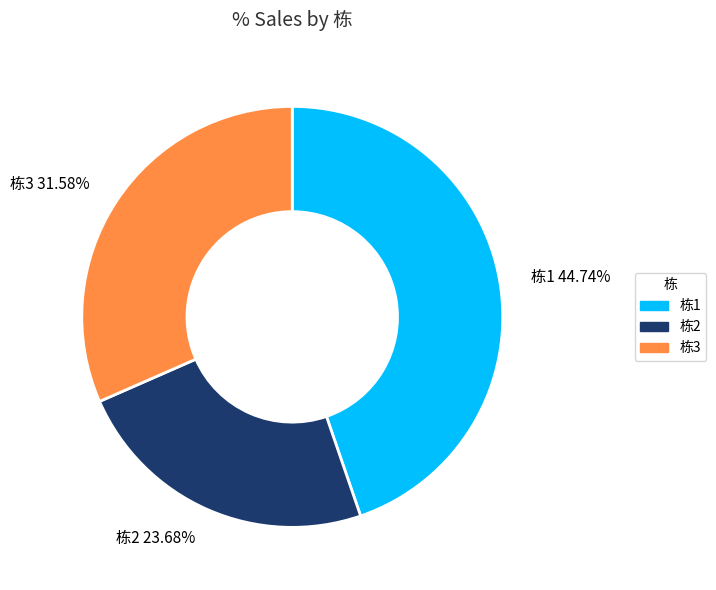

Does 栋1 44.74% represent more than half of the total?

No